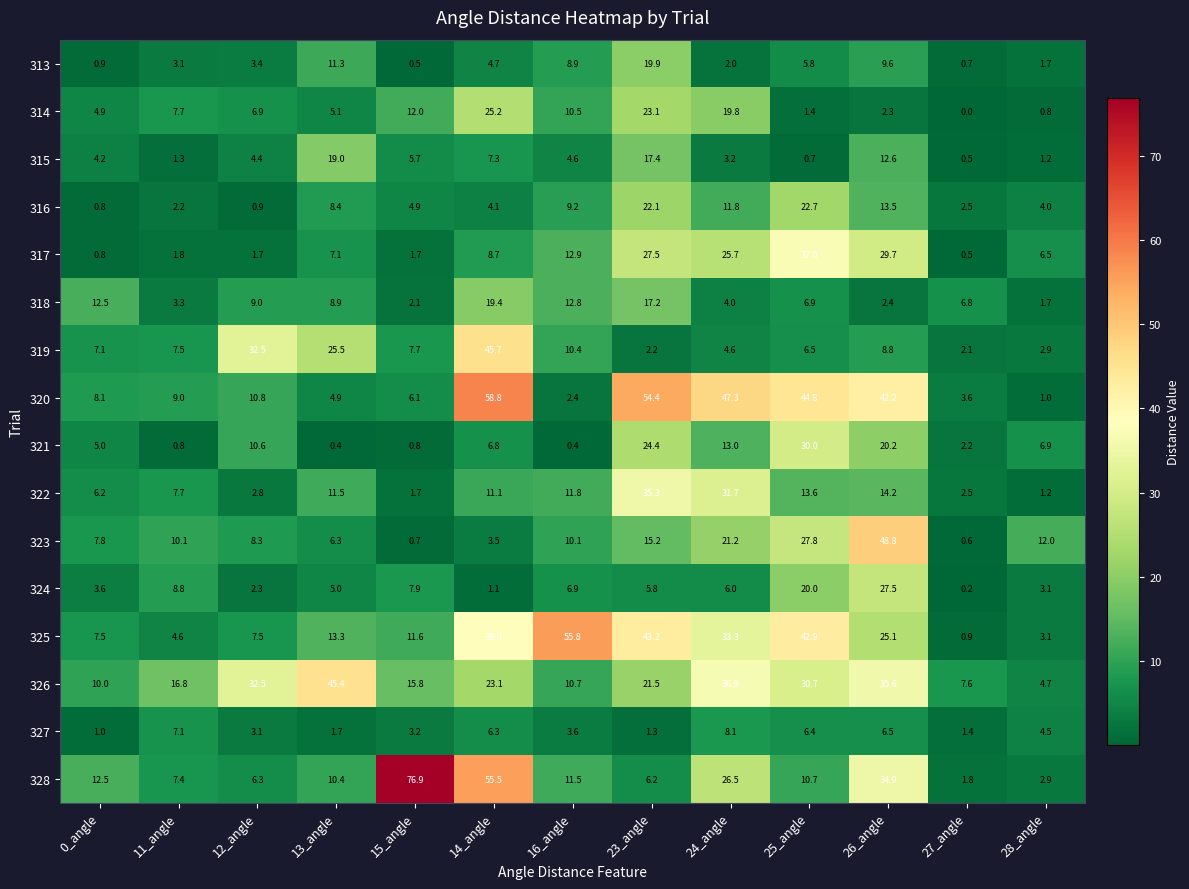

What is the difference between the 323 values at 25_angle and 16_angle?

17.7